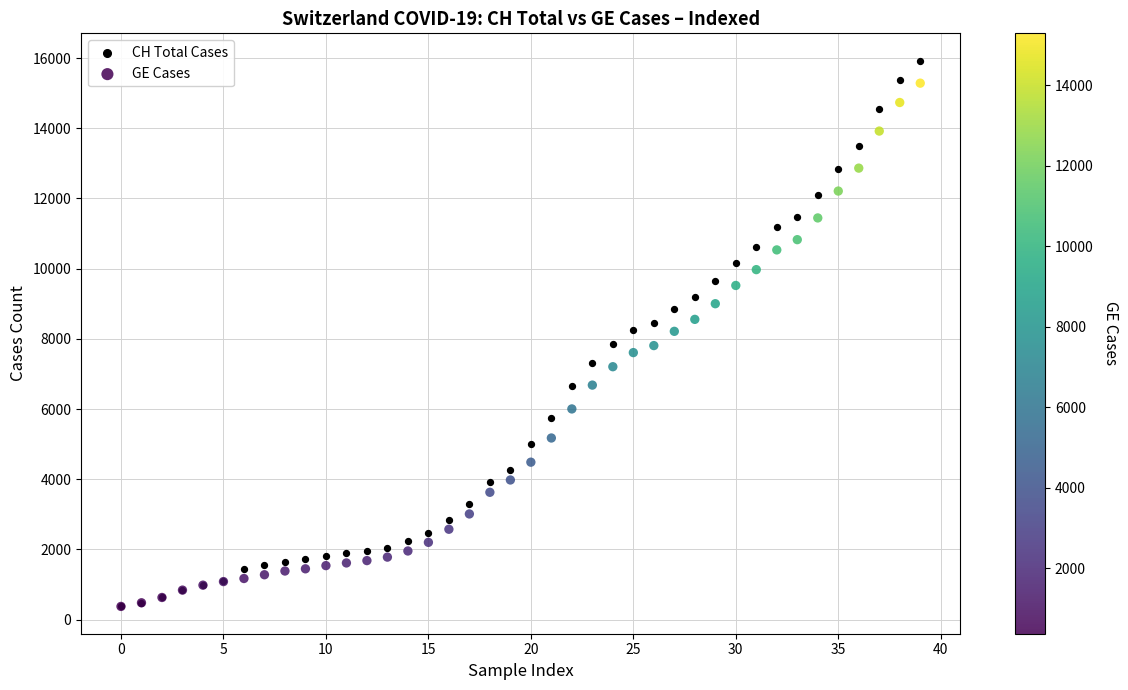

Which series has the largest Y range (max minus min)?

CH Total Cases